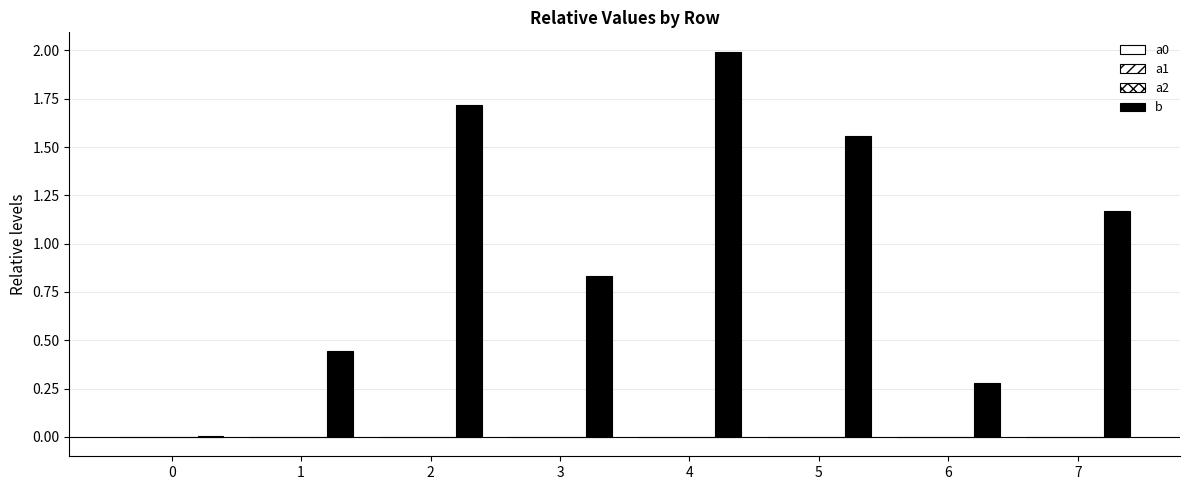

Are the bars grouped side by side (vs. stacked)?

Yes